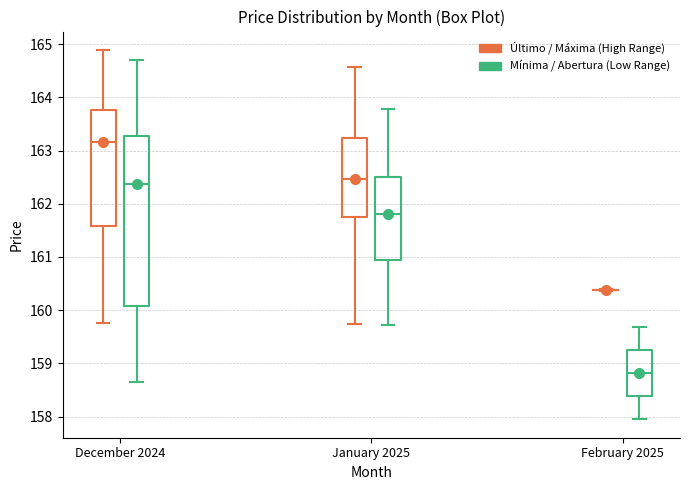

Comparing the boxes themselves (not the whiskers), which one is the tallest?

December 2024 (Mínima / Abertura (Low Range))